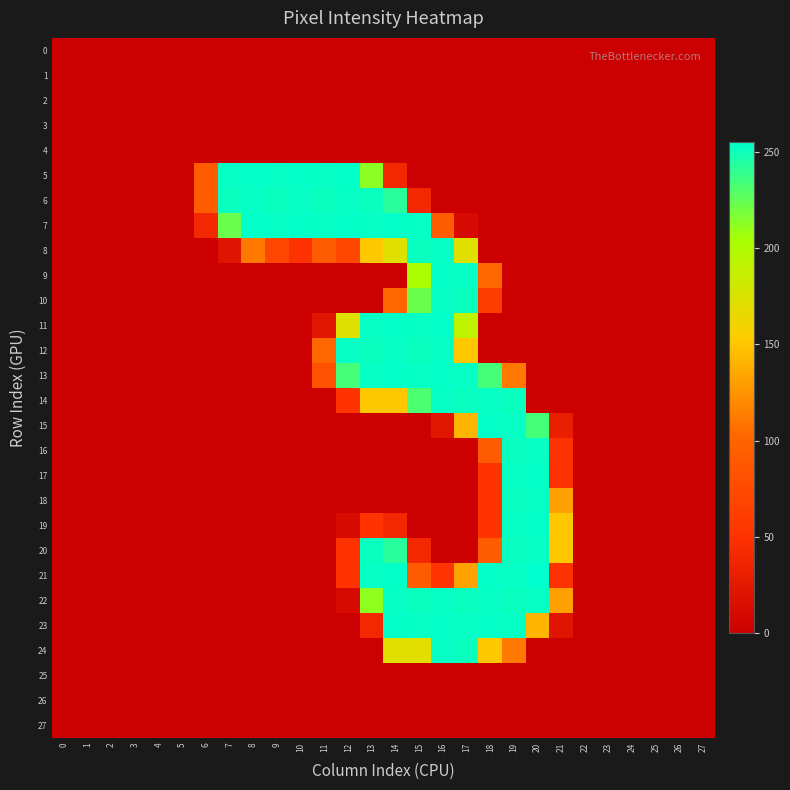

What is the spread (max minus min) of values at 13?

253